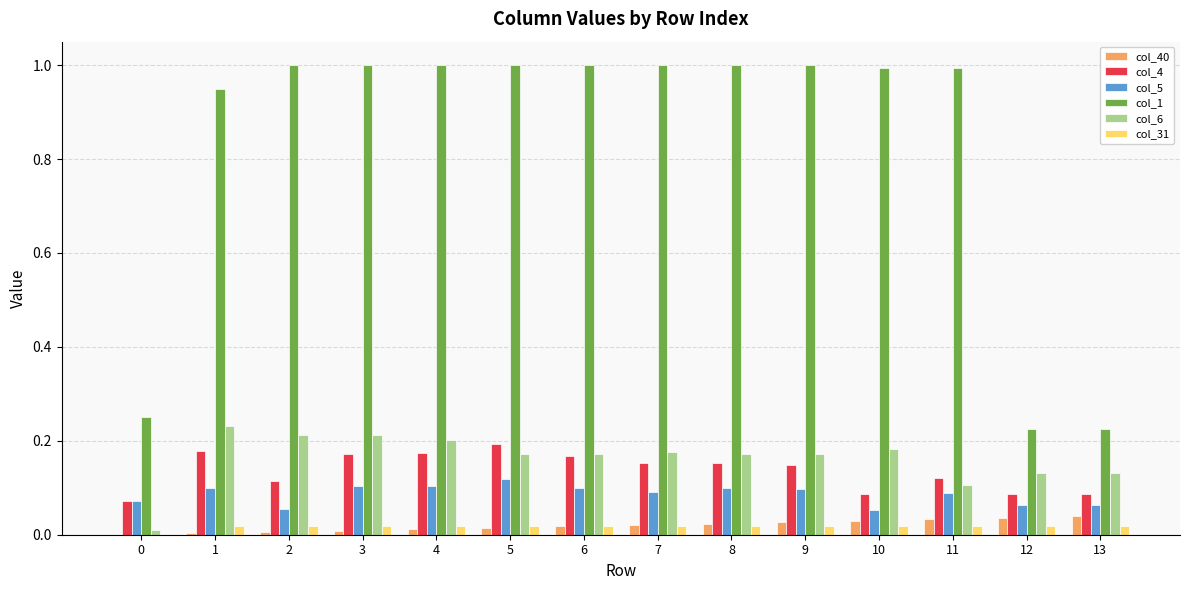

True or false: col_4 has a value of 0.0 at 11.

False